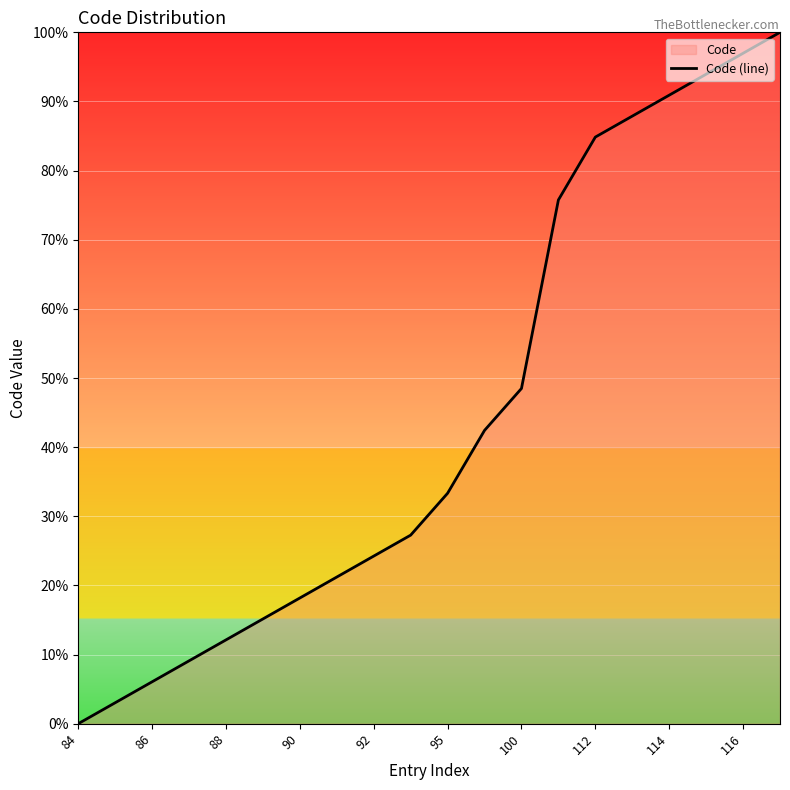

Where is the data nearest to the value 50?

100